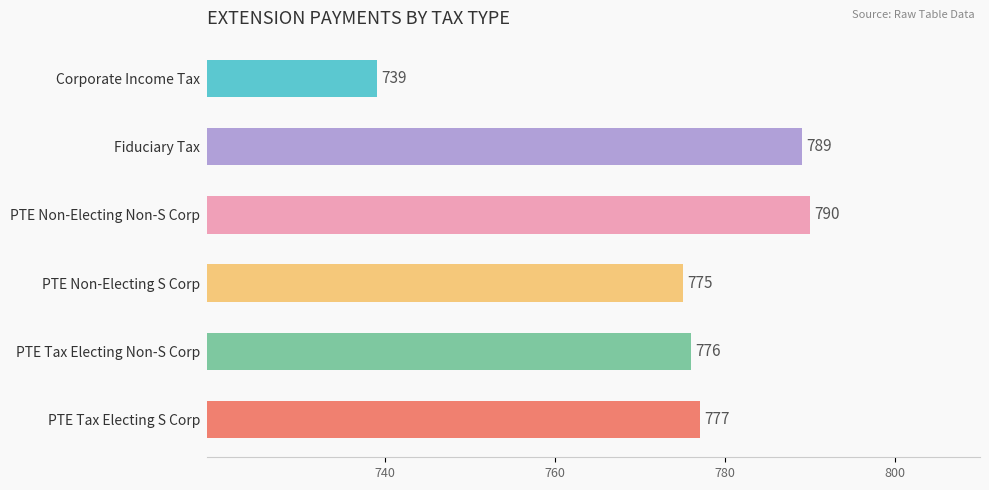

At which label is the value closest to 764?

PTE Non-Electing S Corp